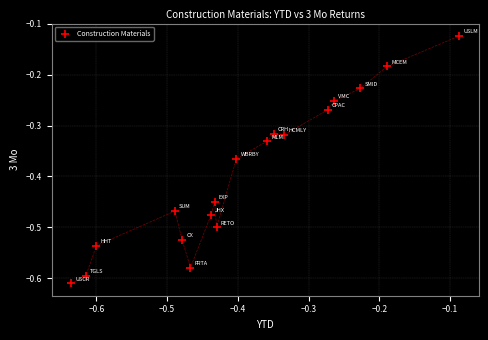

What is the range of Y values (max minus min)?

0.5